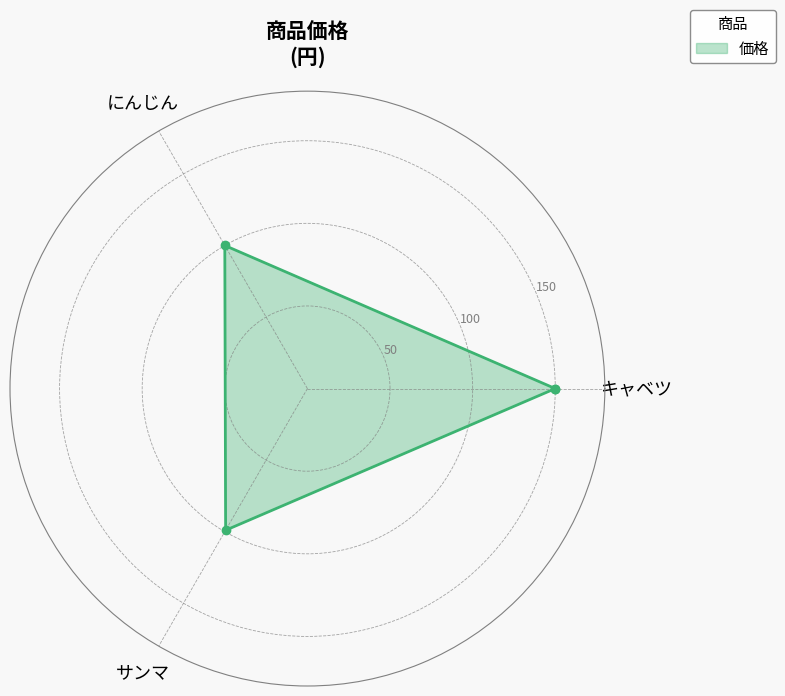

How many data points are less than 100?

1